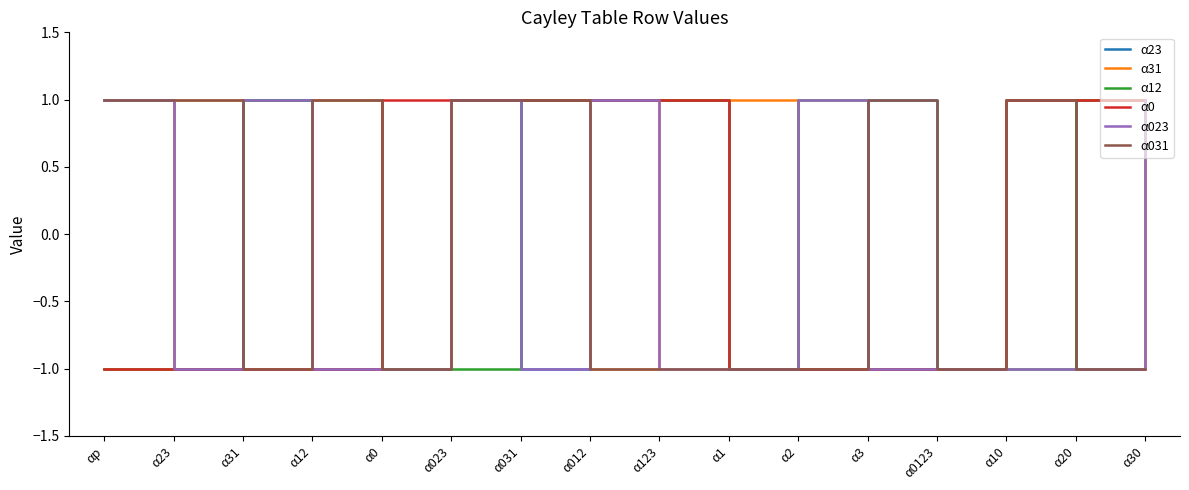

Reading left to right, transcribe all the data shown in this chart.

α23: αp=1	α23=-1	α31=1	α12=1	α0=-1	α023=1	α031=-1	α012=1	α123=1	α1=-1	α2=-1	α3=1	α0123=-1	α10=1	α20=-1	α30=1
α31: αp=-1	α23=1	α31=-1	α12=1	α0=-1	α023=1	α031=1	α012=-1	α123=1	α1=1	α2=-1	α3=-1	α0123=-1	α10=1	α20=1	α30=-1
α12: αp=-1	α23=-1	α31=1	α12=-1	α0=-1	α023=-1	α031=1	α012=1	α123=1	α1=-1	α2=1	α3=-1	α0123=-1	α10=-1	α20=1	α30=1
α0: αp=-1	α23=-1	α31=-1	α12=-1	α0=1	α023=1	α031=1	α012=1	α123=1	α1=-1	α2=-1	α3=-1	α0123=-1	α10=1	α20=1	α30=1
α023: αp=1	α23=-1	α31=1	α12=-1	α0=-1	α023=1	α031=-1	α012=1	α123=-1	α1=-1	α2=1	α3=-1	α0123=-1	α10=-1	α20=-1	α30=1
α031: αp=1	α23=1	α31=-1	α12=1	α0=-1	α023=1	α031=1	α012=-1	α123=-1	α1=-1	α2=-1	α3=1	α0123=-1	α10=1	α20=-1	α30=-1